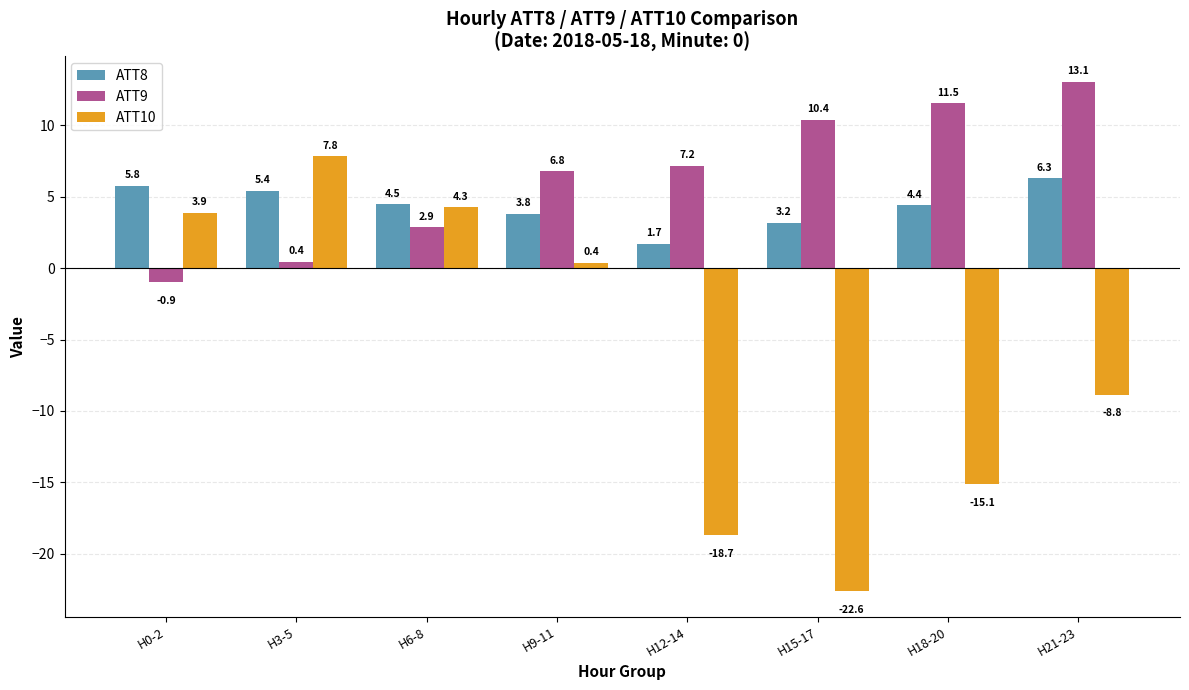

What is the label of the 6th bar from the right?

H6-8